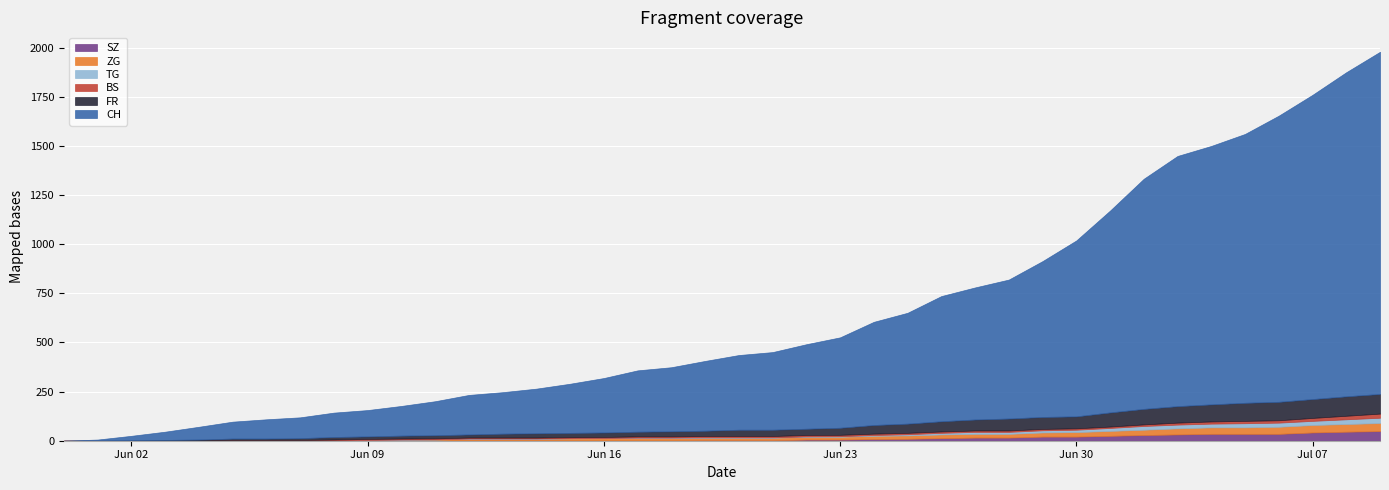

Where does the BS series first go above 7?

2020-07-02